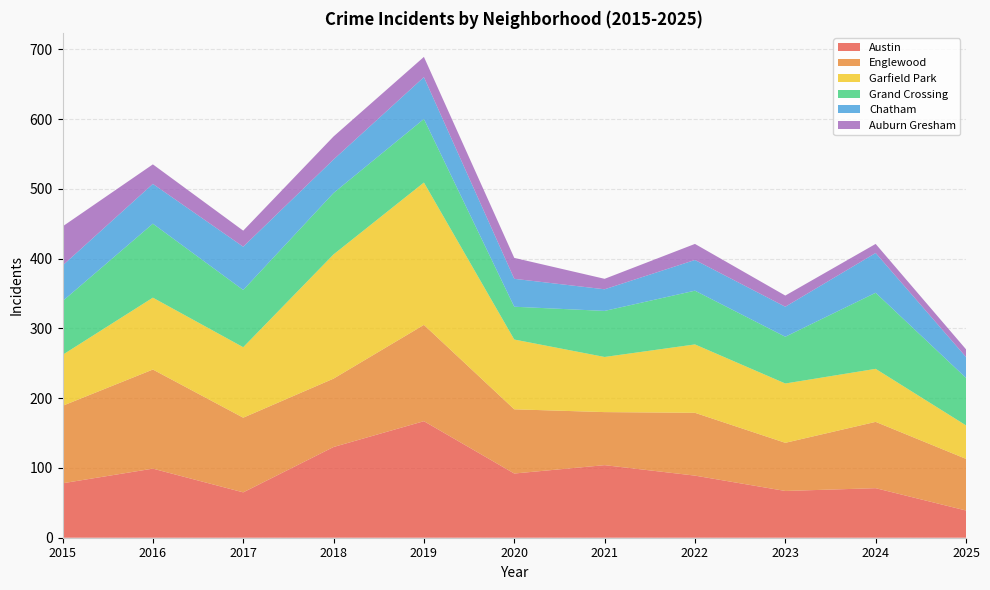

Reading left to right, what are all the values shown in this chart?

Austin: 2015=78	2016=99	2017=65	2018=130	2019=167	2020=92	2021=104	2022=89	2023=67	2024=71	2025=39
Englewood: 2015=111	2016=142	2017=107	2018=98	2019=138	2020=92	2021=76	2022=90	2023=69	2024=95	2025=74
Garfield Park: 2015=73	2016=103	2017=101	2018=178	2019=204	2020=100	2021=79	2022=98	2023=85	2024=76	2025=48
Grand Crossing: 2015=77	2016=106	2017=82	2018=88	2019=91	2020=47	2021=66	2022=77	2023=67	2024=109	2025=68
Chatham: 2015=51	2016=57	2017=62	2018=48	2019=60	2020=40	2021=31	2022=44	2023=43	2024=57	2025=30
Auburn Gresham: 2015=56	2016=28	2017=23	2018=33	2019=29	2020=30	2021=15	2022=23	2023=16	2024=13	2025=11